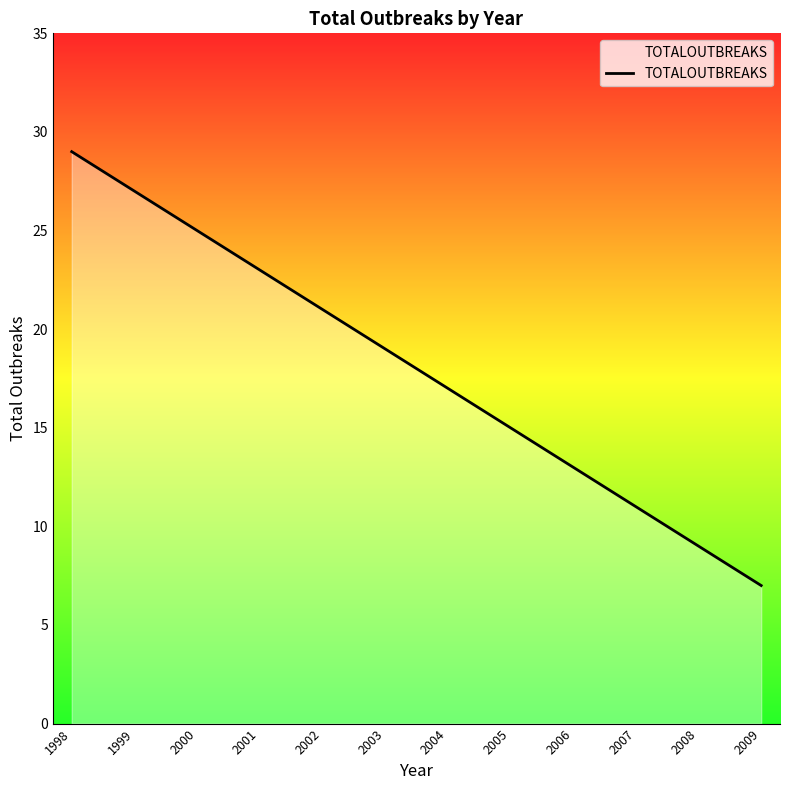

List the labels in order of value, smallest first.

2009, 2008, 2007, 2006, 2005, 2004, 2003, 2002, 2001, 2000, 1999, 1998